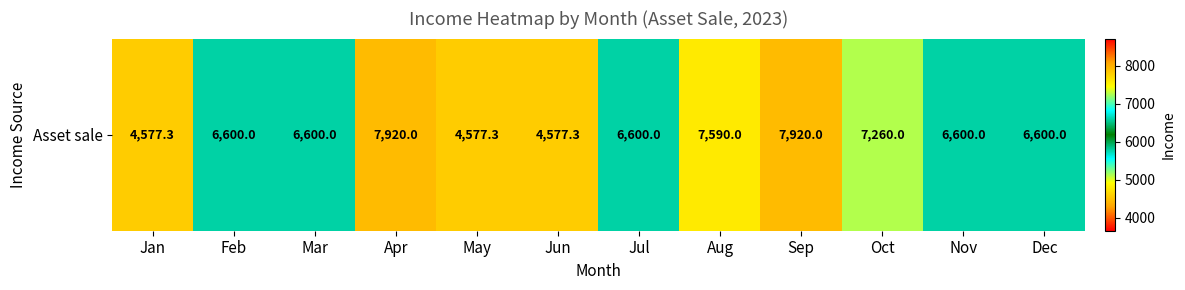

What is the minimum value shown in the chart?

4577.3